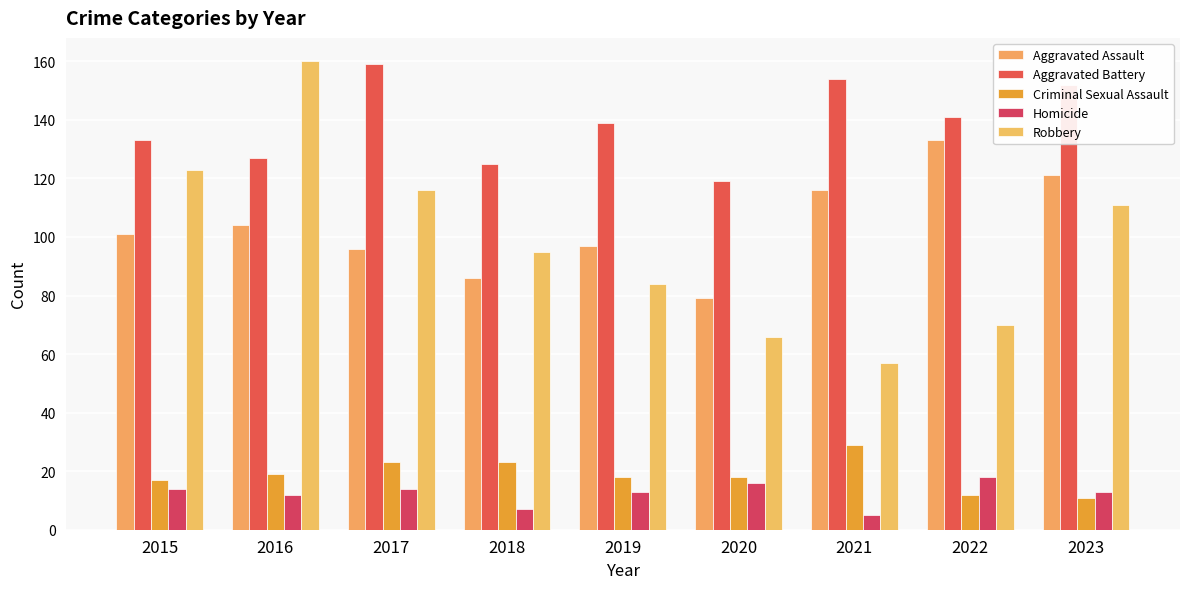

What is the sum of the Aggravated Assault values at 2021 and 2015?

217